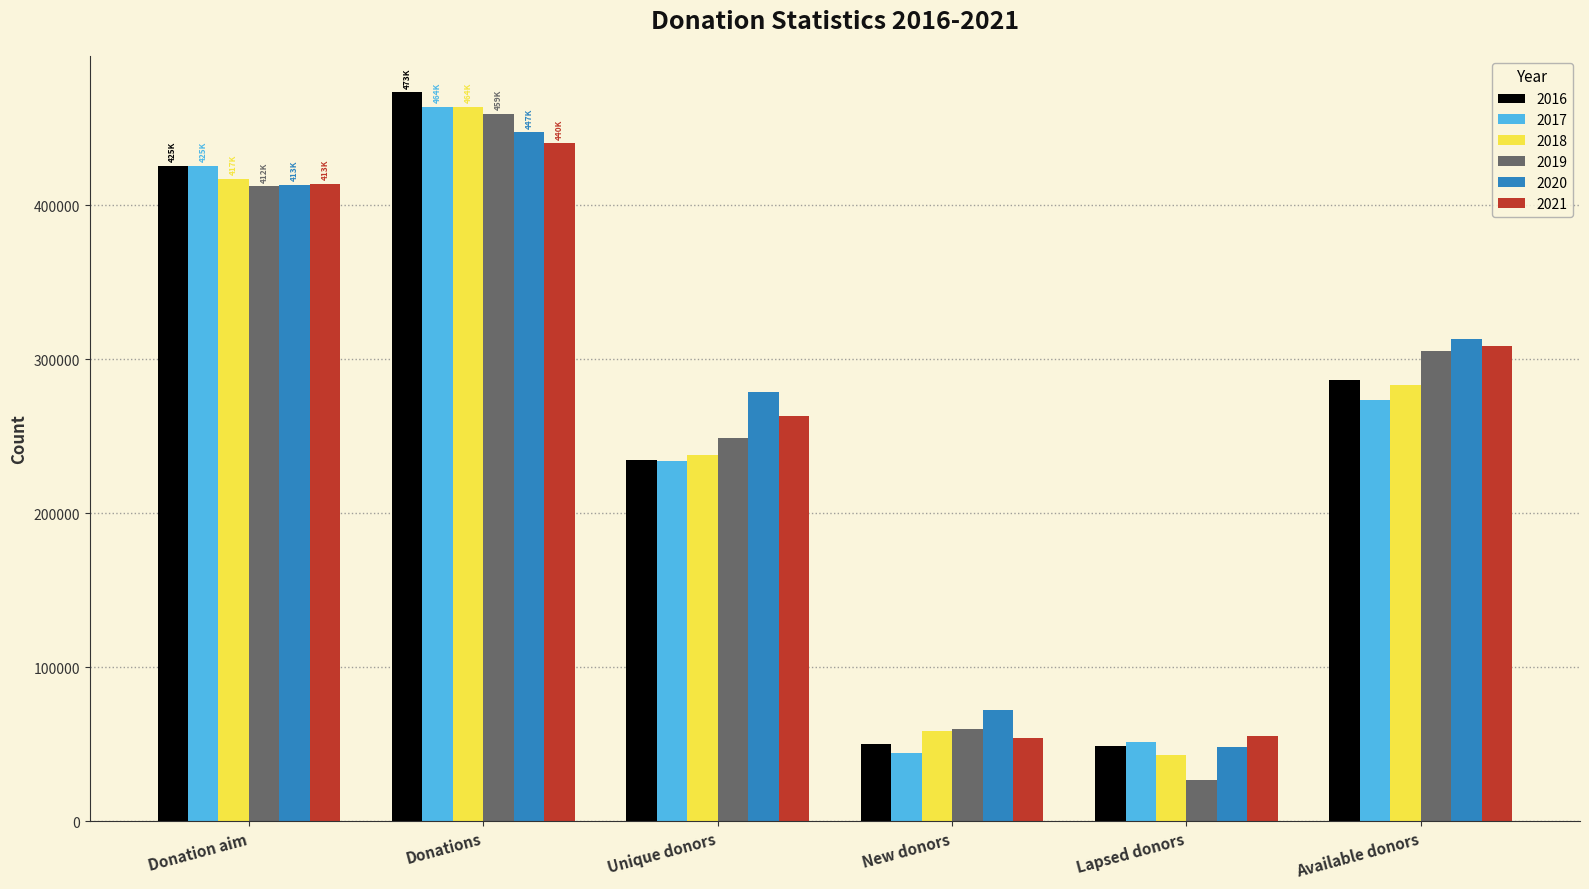

What is the minimum value for 2018?

42782